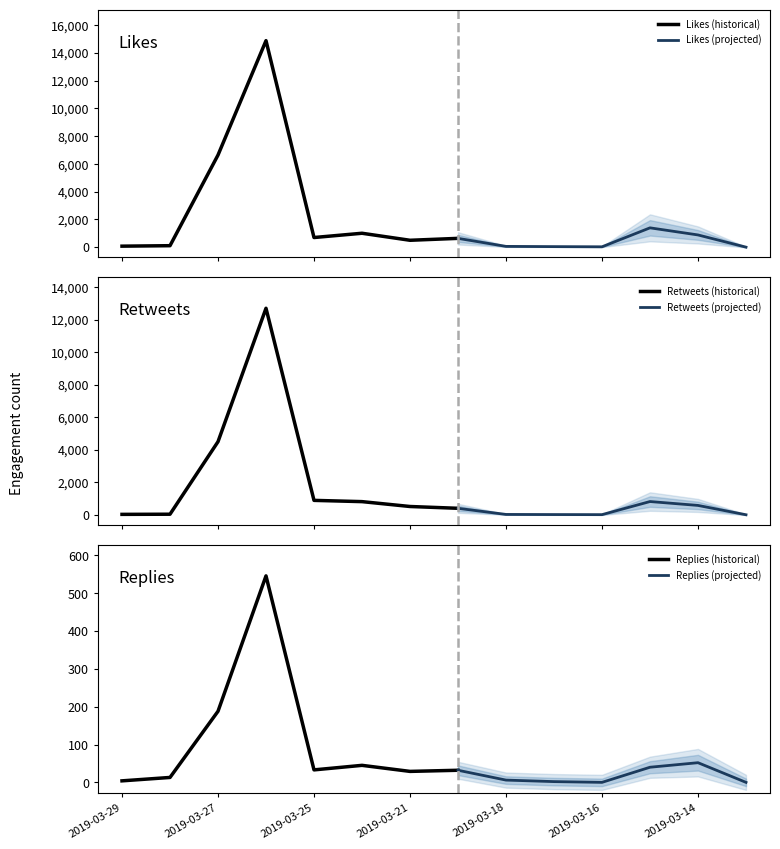

Between 2019-03-21 and 2019-03-18, which series saw the biggest shift?

retweets_count